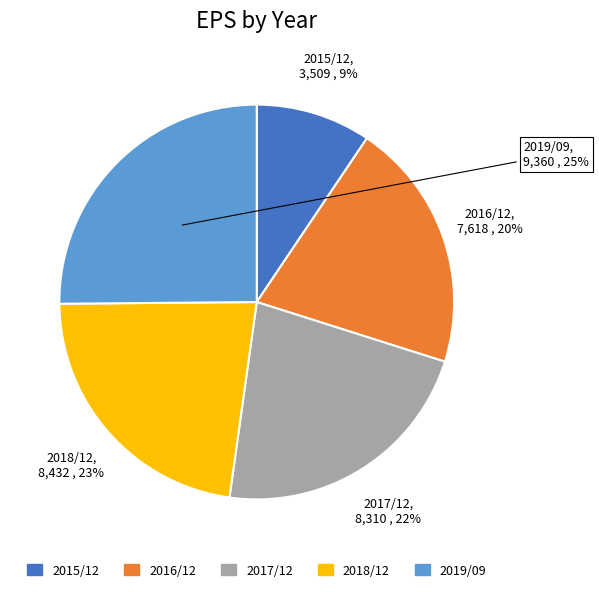

To the nearest percent, what is the difference between the 2018/12 and 2019/09 slice percentages?

2%